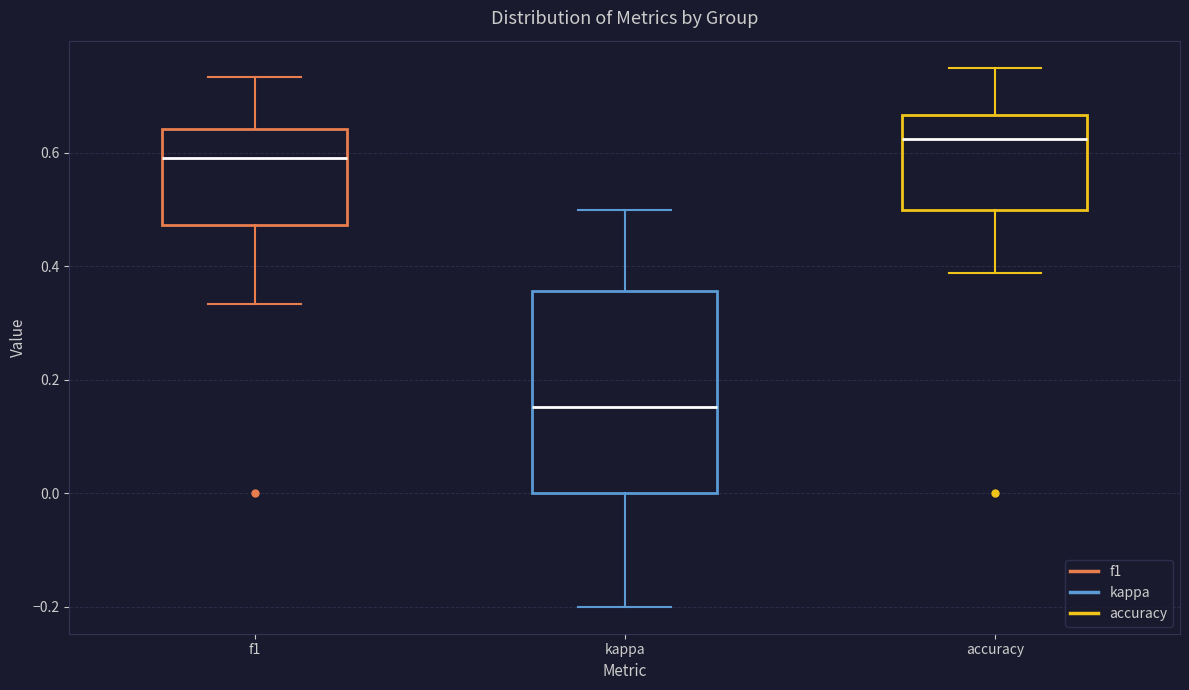

Where is the lower edge of the box for accuracy on the y-axis? The values are not printed on the chart, so give them approximately, as read against the axis.

0.50